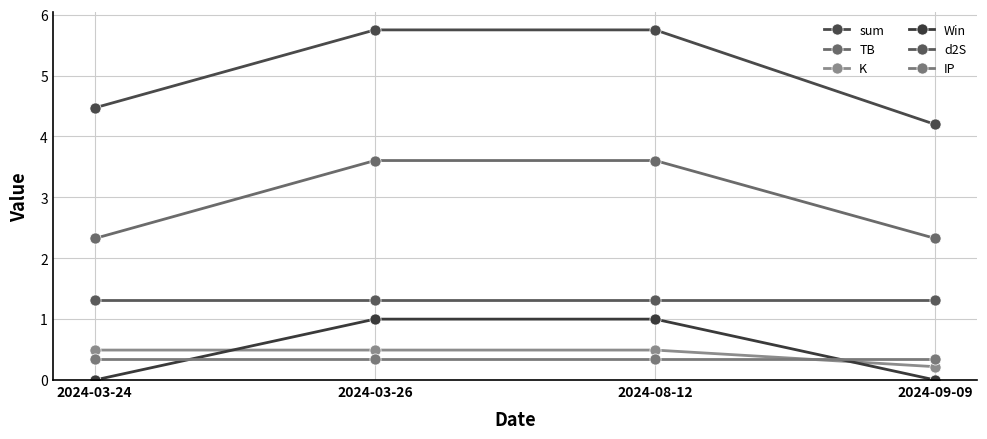

True or false: Win has a value of 1.8 at 2024-08-12.

False